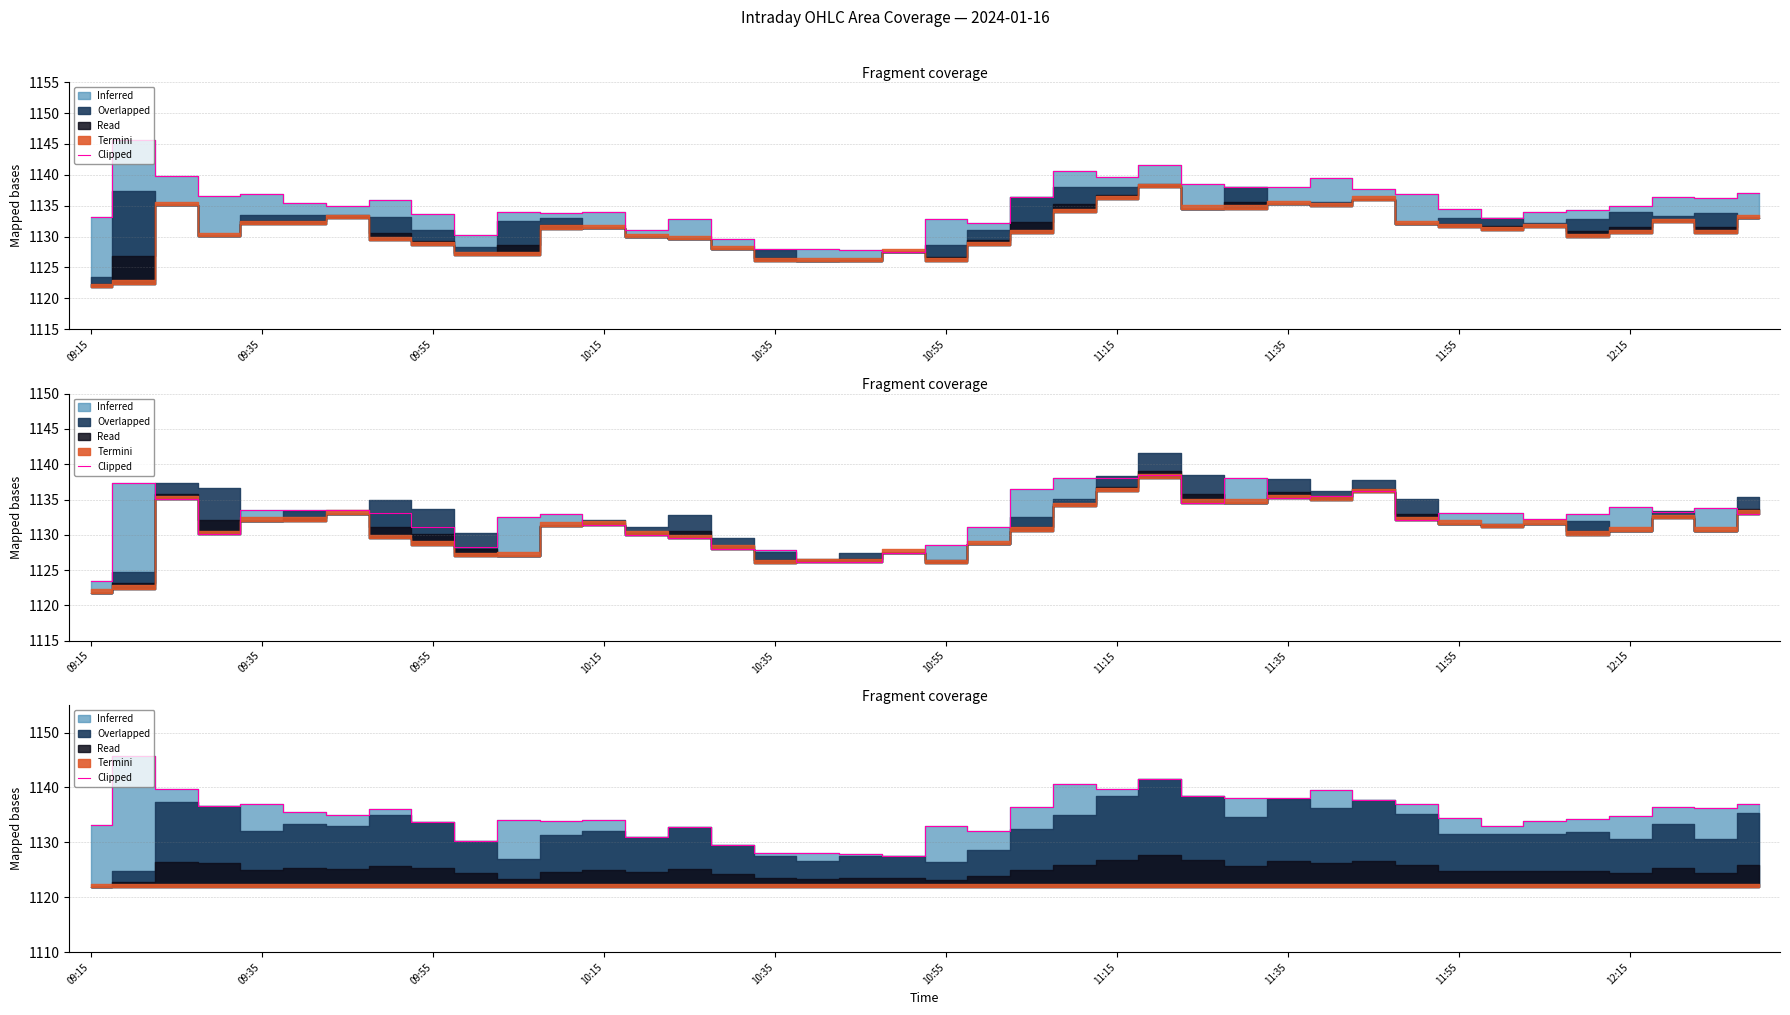

What is the average value?

1135.0